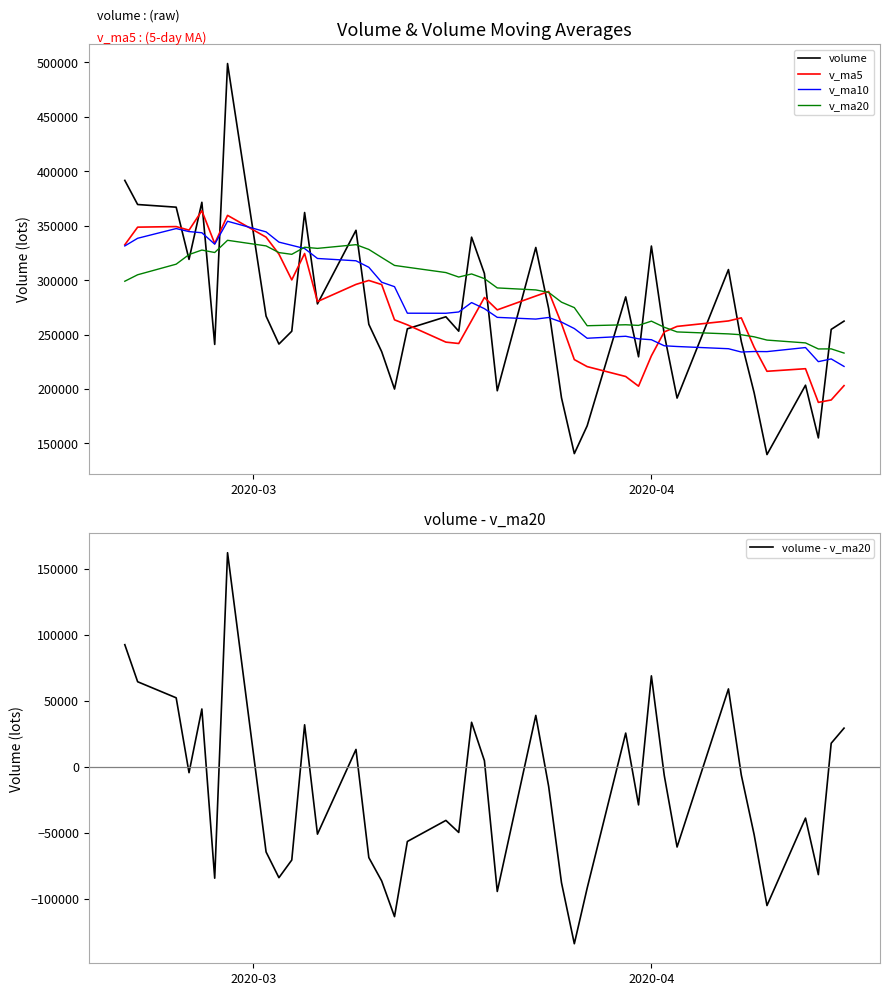

What is the minimum value for v_ma5?

187665.9